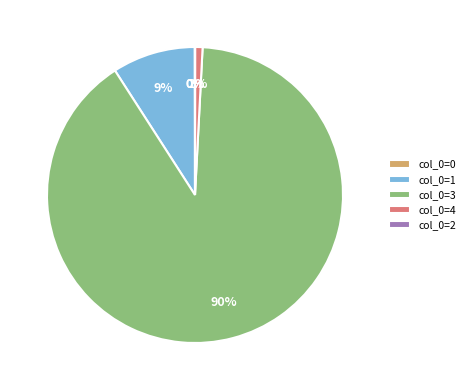

To the nearest percent, what percentage of the pie is col_0=1?

9%